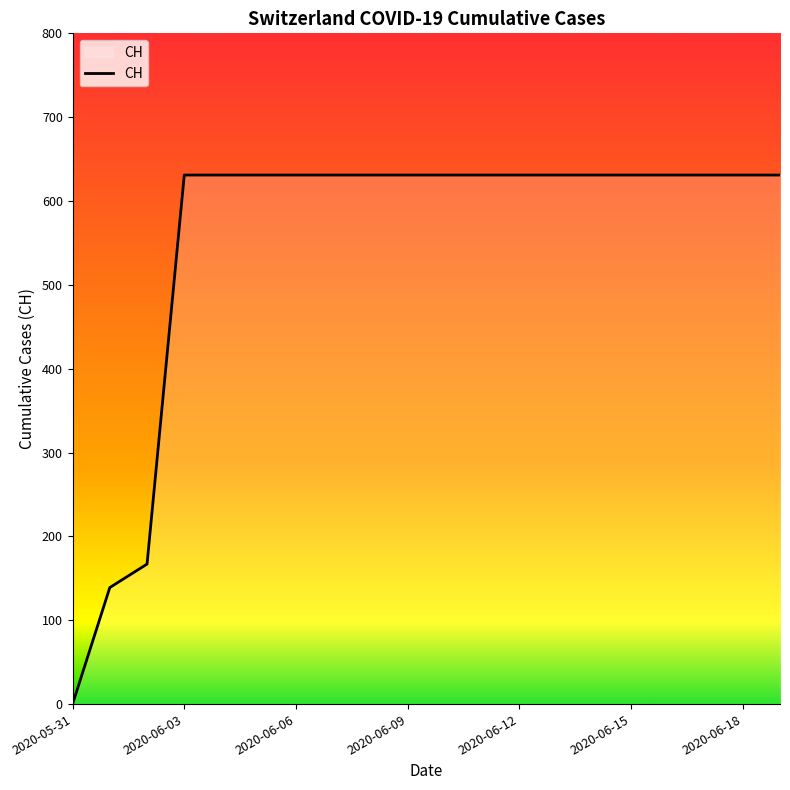

What is the difference between the maximum and minimum values?

631